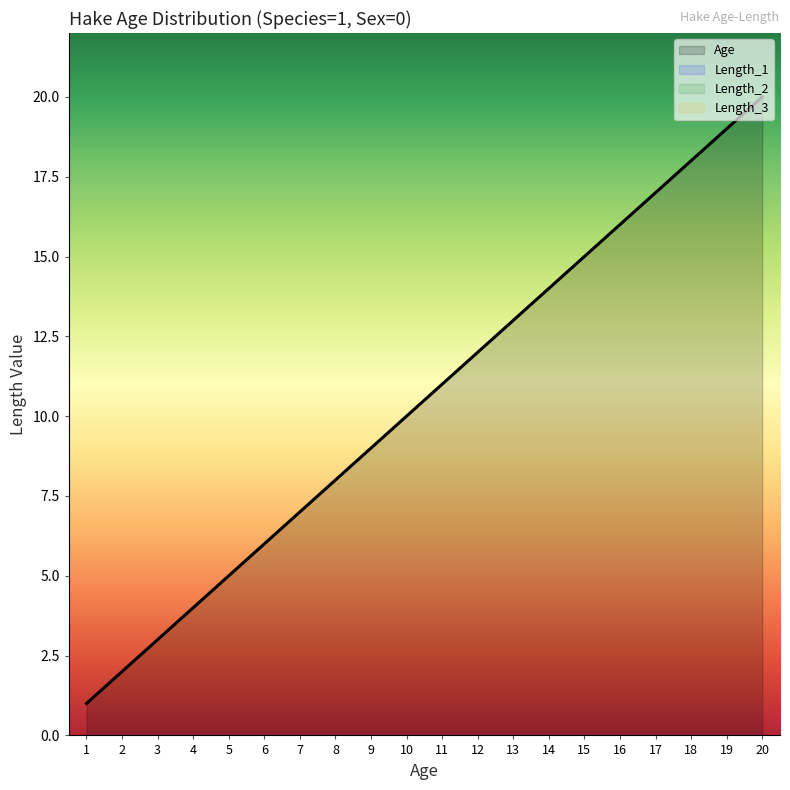

At how many categories does at least one series exceed 19?

1